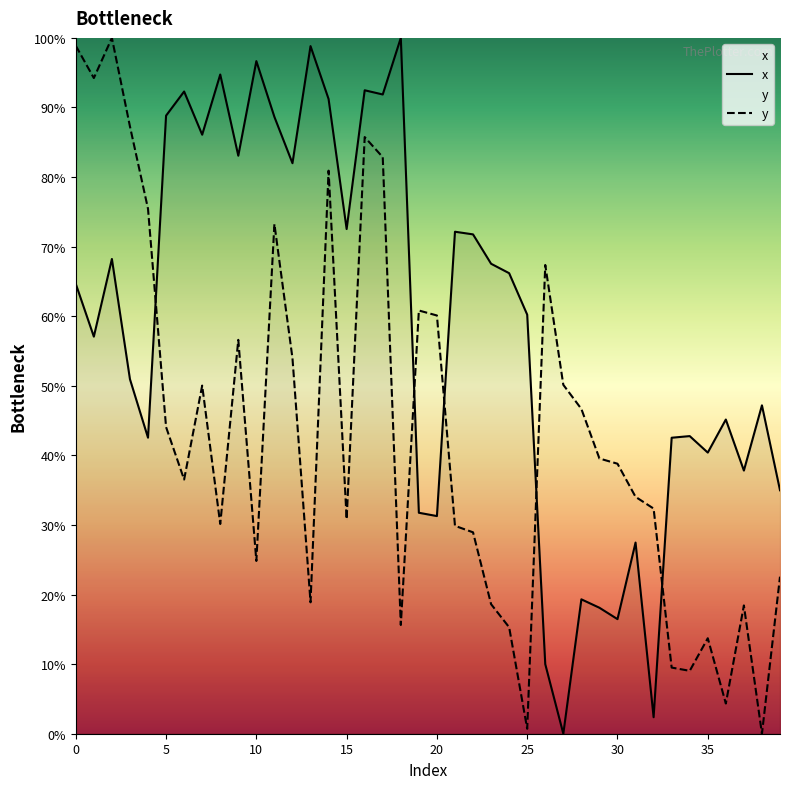

What is the label of the 35th point from the left?

34